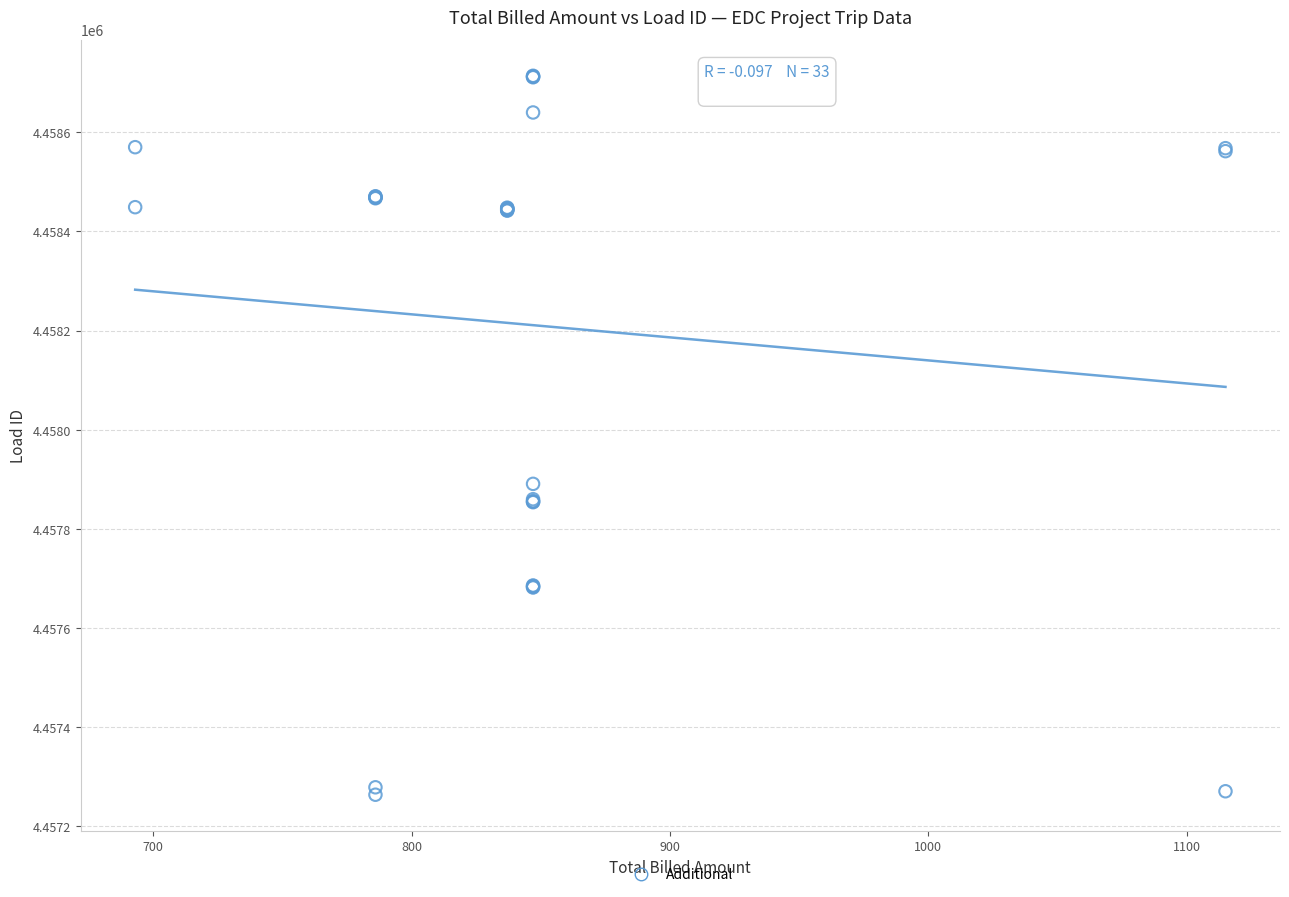

What Y value in the scatter plot is closest to 4457989?

4457891